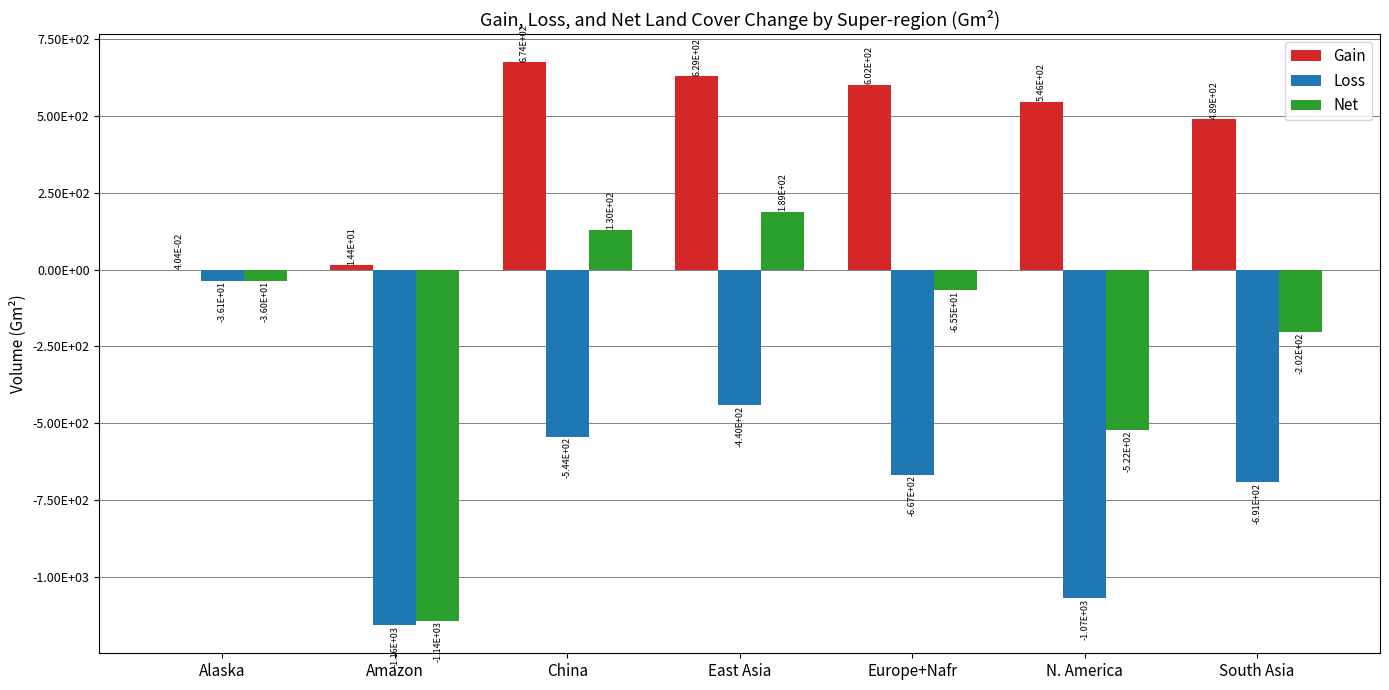

The Net series shows -86.0 at South Asia. True or false?

False